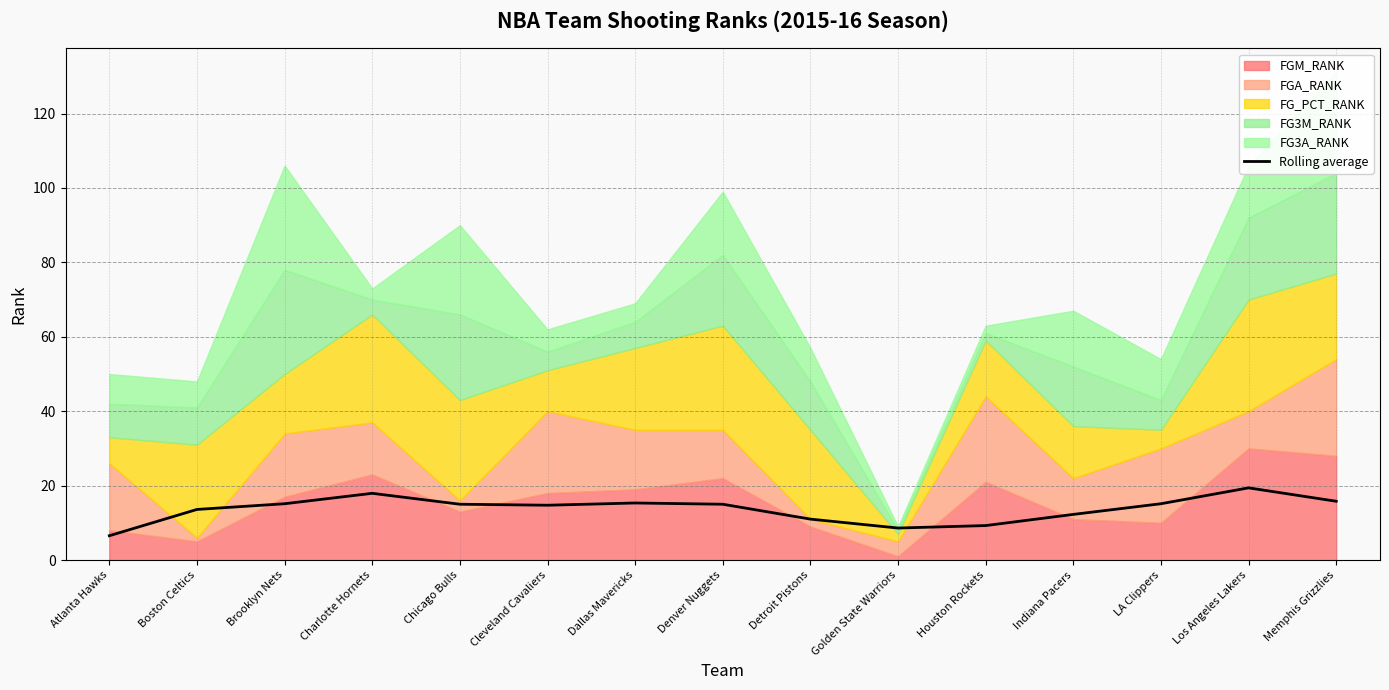

How many lines are shown in the chart?

1